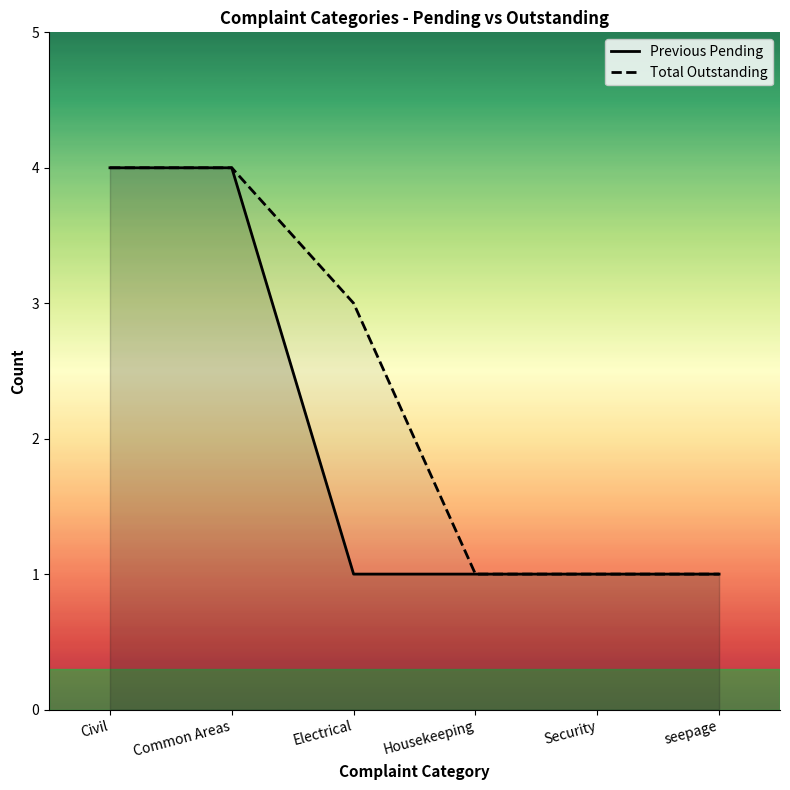

How many lines are shown in the chart?

2